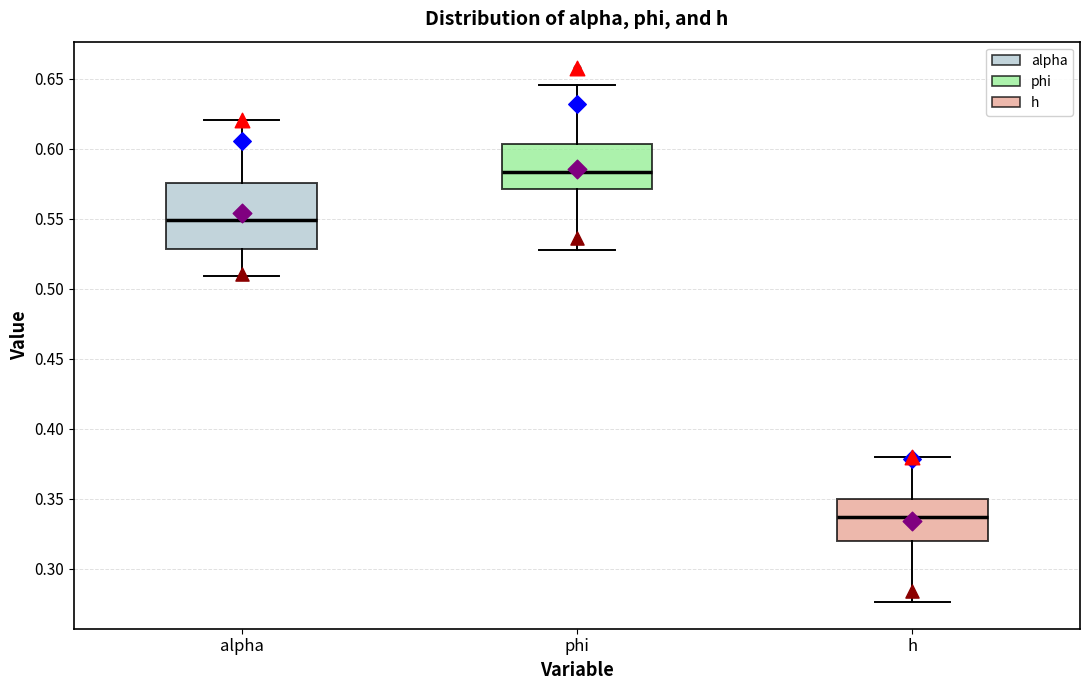

Where is the lower edge of the box for h on the y-axis? The values are not printed on the chart, so give them approximately, as read against the axis.

0.320